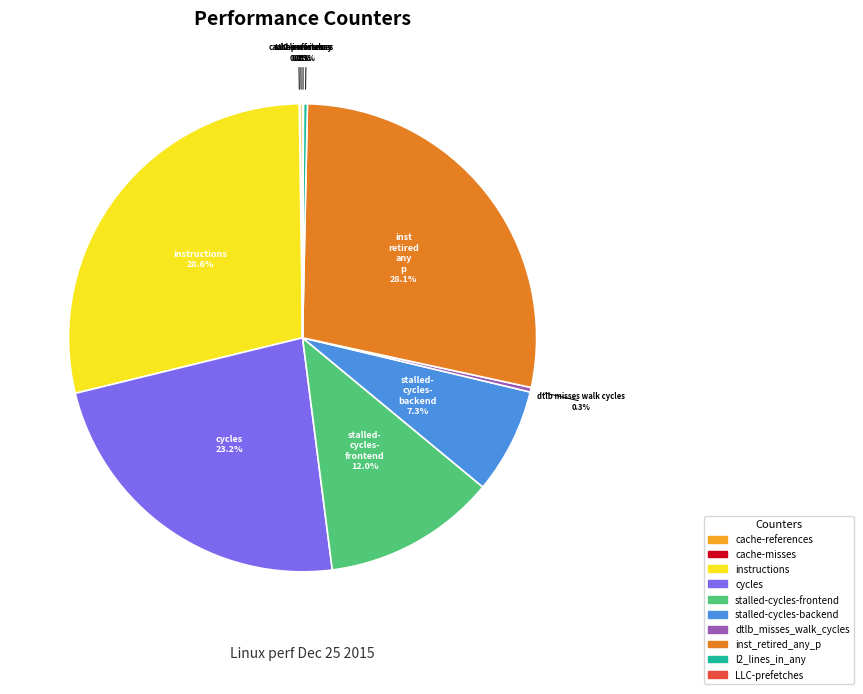

Is there any slice that represents more than half of the pie?

No